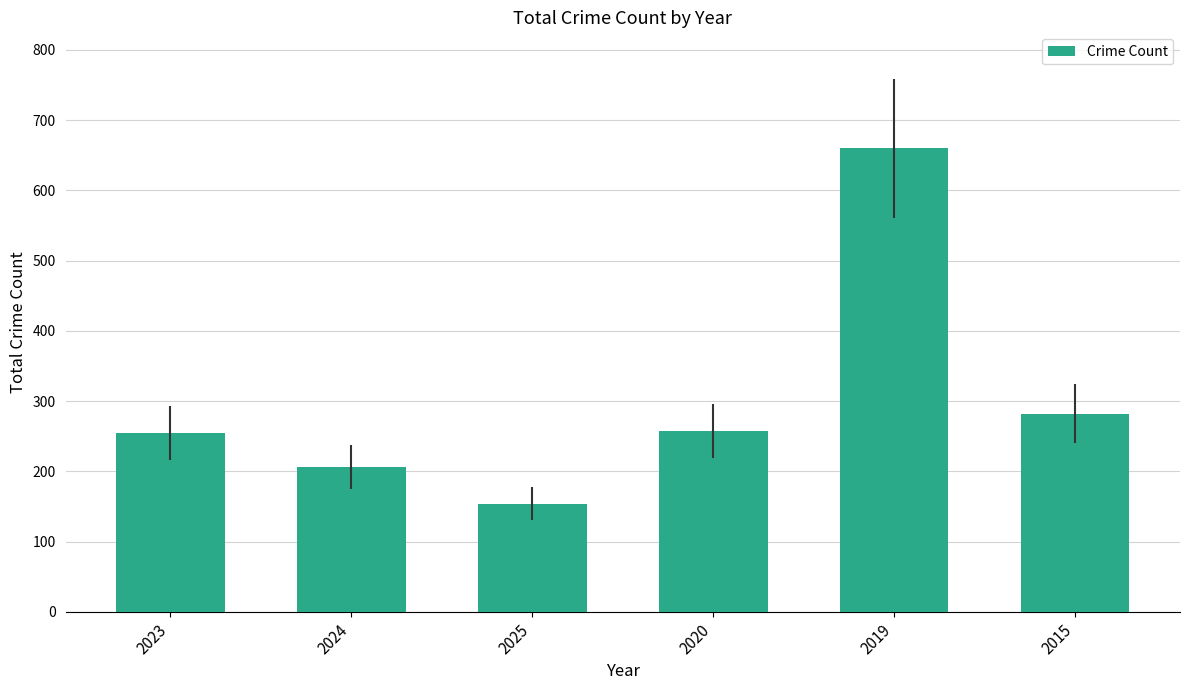

Which label corresponds to the smallest value in the chart?

2025